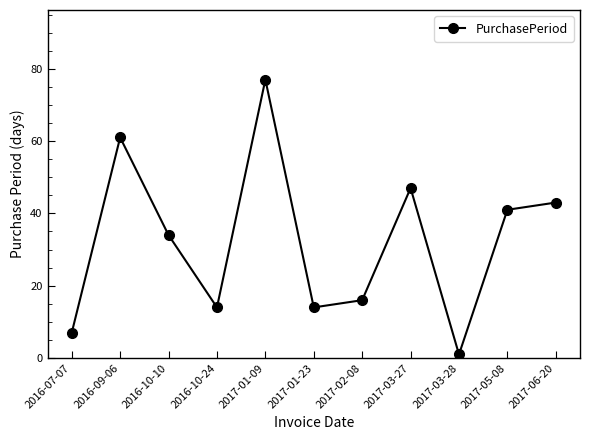

Is it true that the value at 2017-01-23 is 14?

True